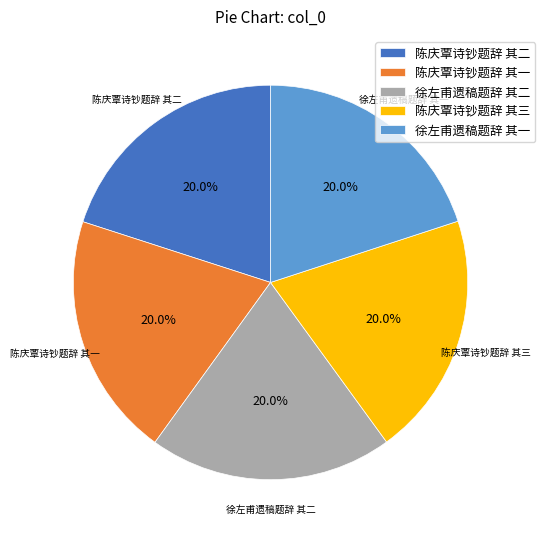

What percentage is the 徐左甫遗稿题辞 其一 slice, to the nearest percent?

20%